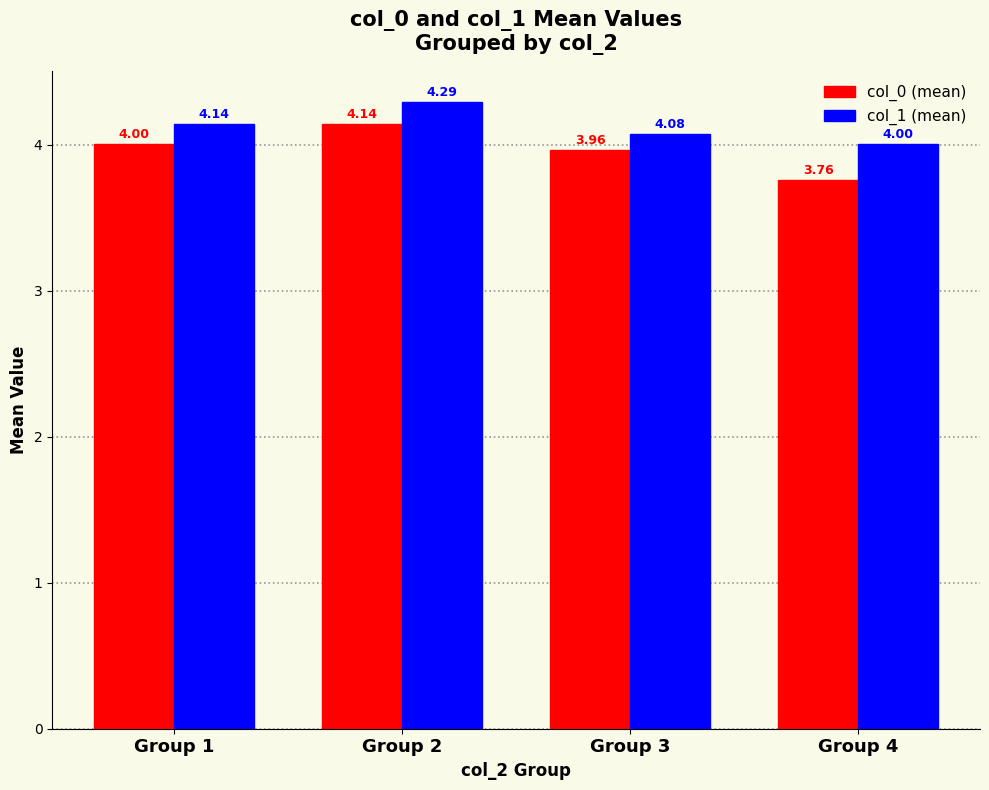

What is the sum of the col_0 (mean) values at Group 4 and Group 1?

7.8